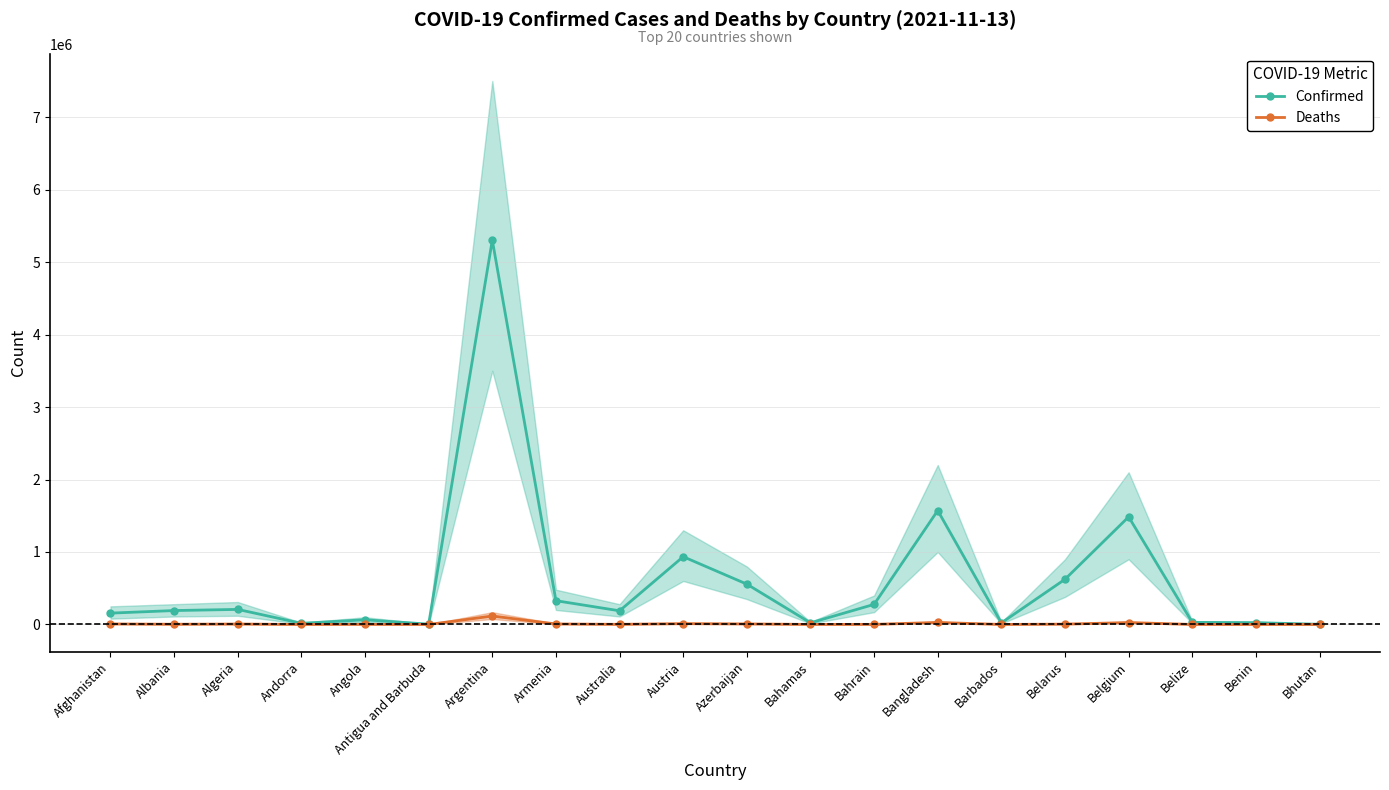

What is the smallest value displayed?

3